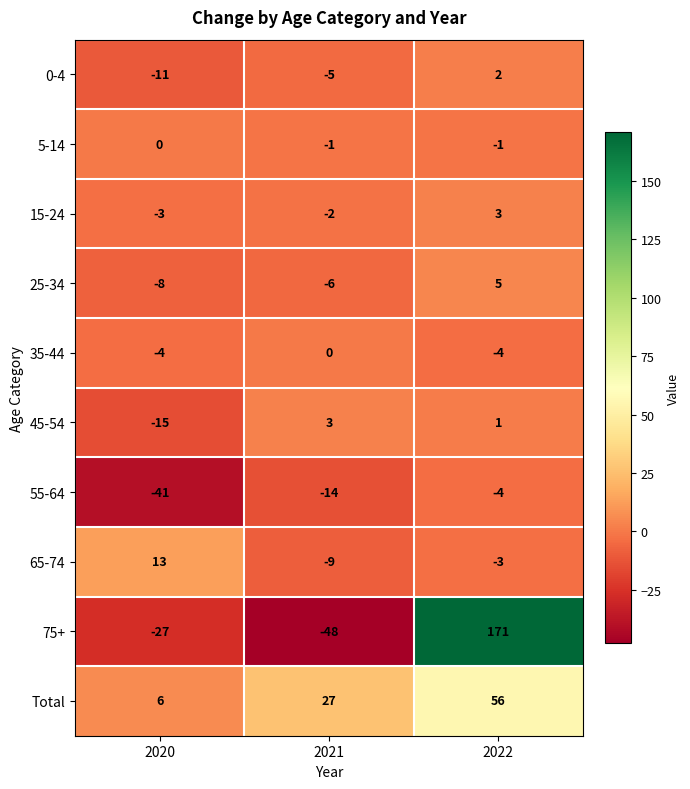

Count the 0-4 values in the range -11 to 2.

3